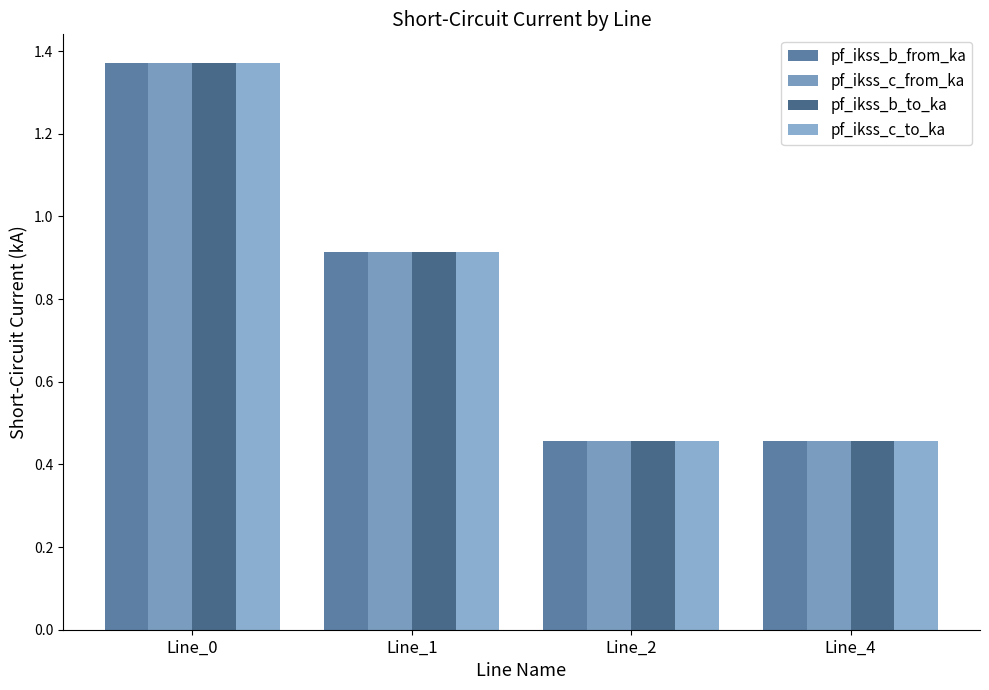

How many bars are there in each group?

4